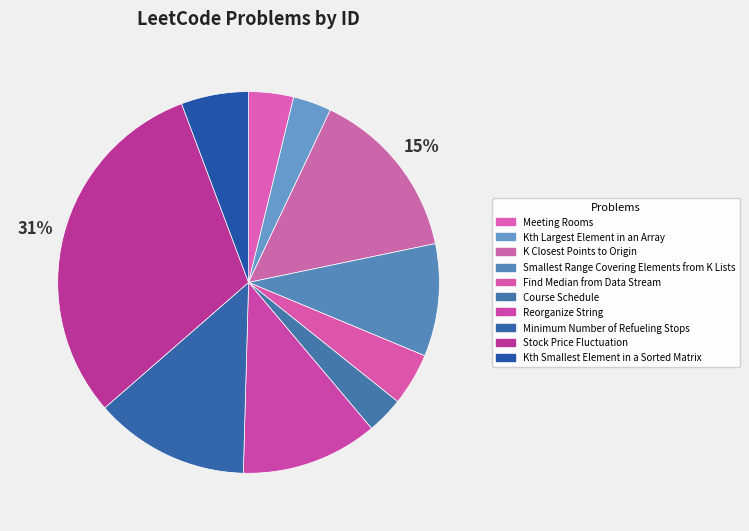

To the nearest percent, what is the difference between the Meeting Rooms and Kth Largest Element in an Array slice percentages?

1%